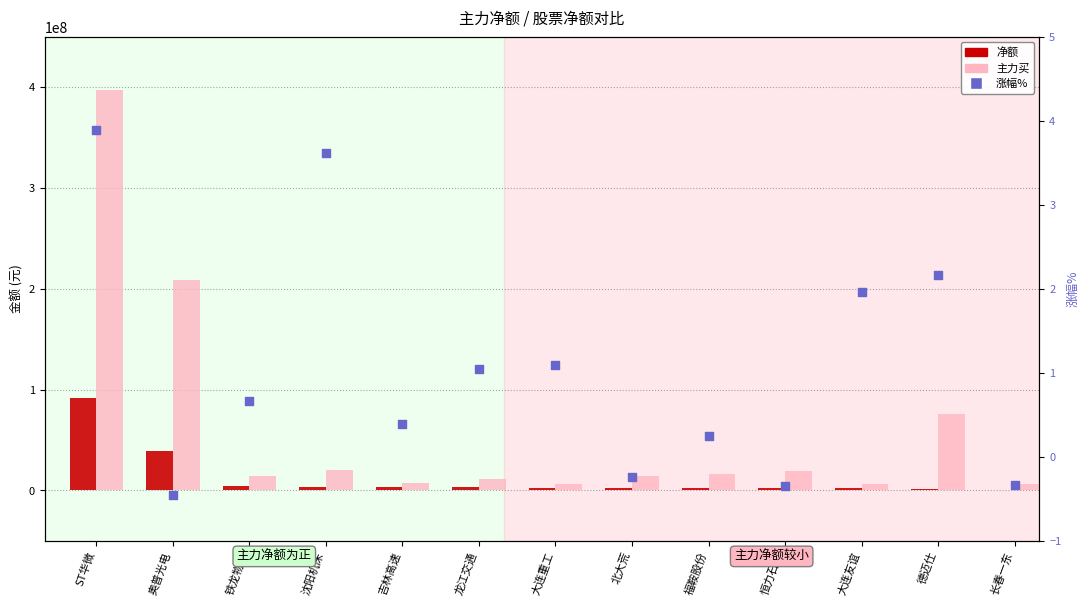

At which category is the sum across all series the highest?

ST华微